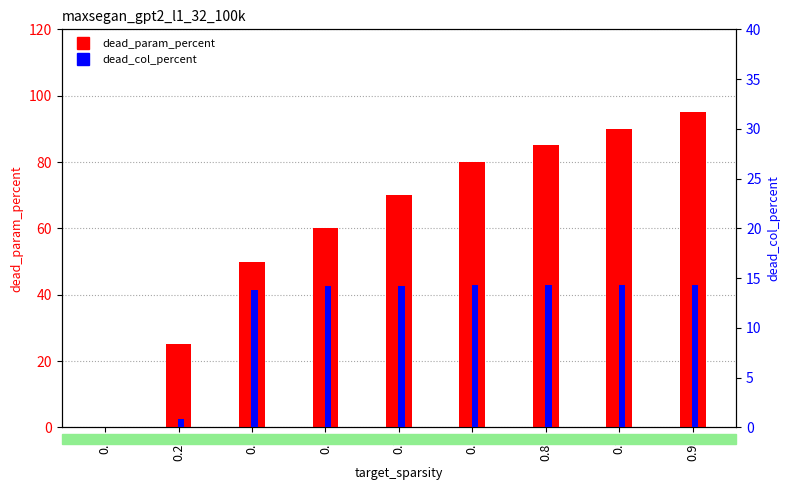

What is the value of the dead_col_percent bar at the 9th from the left?

14.3